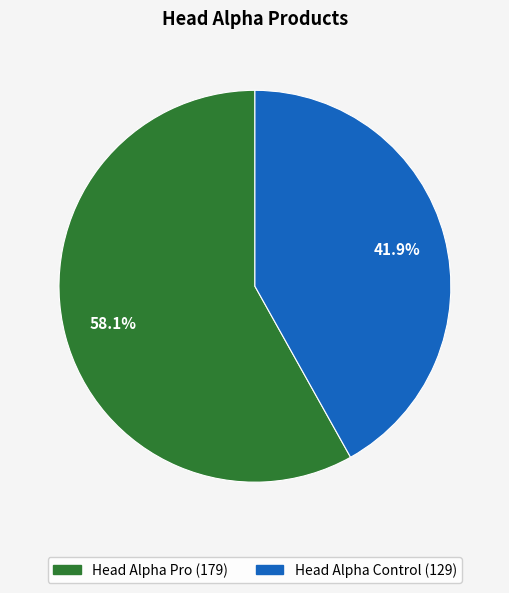

To the nearest percent, what is the combined percentage of Head Alpha Pro and Head Alpha Control?

100%